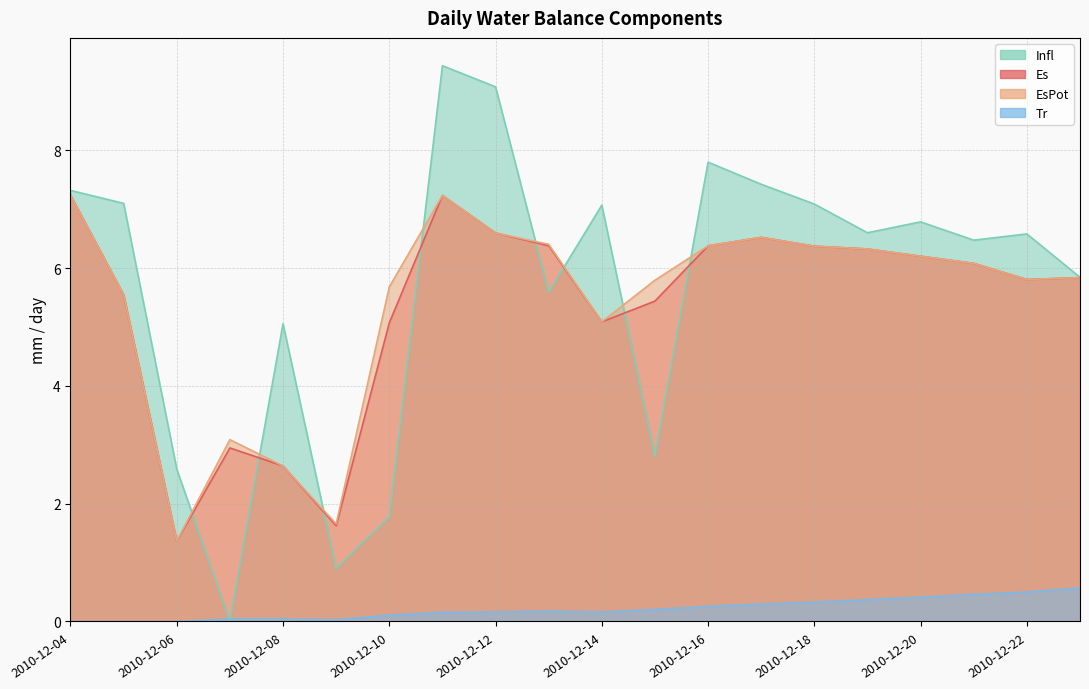

Which has a higher value, 2010-12-13 or 2010-12-08?

2010-12-13